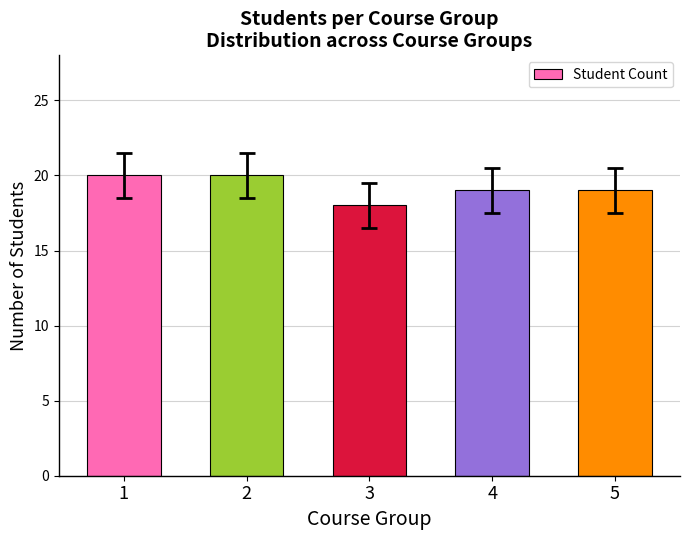

What is the sum of the values at 1 and 5?

39